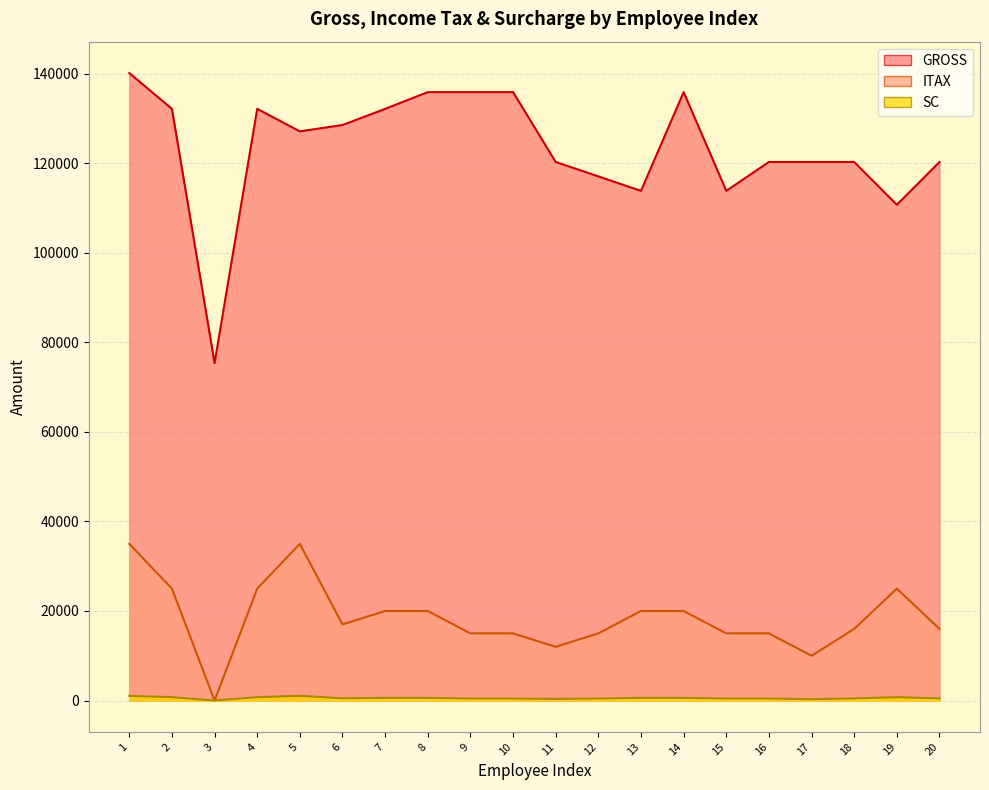

List the series in order of their peak value, lowest first.

SC, ITAX, GROSS